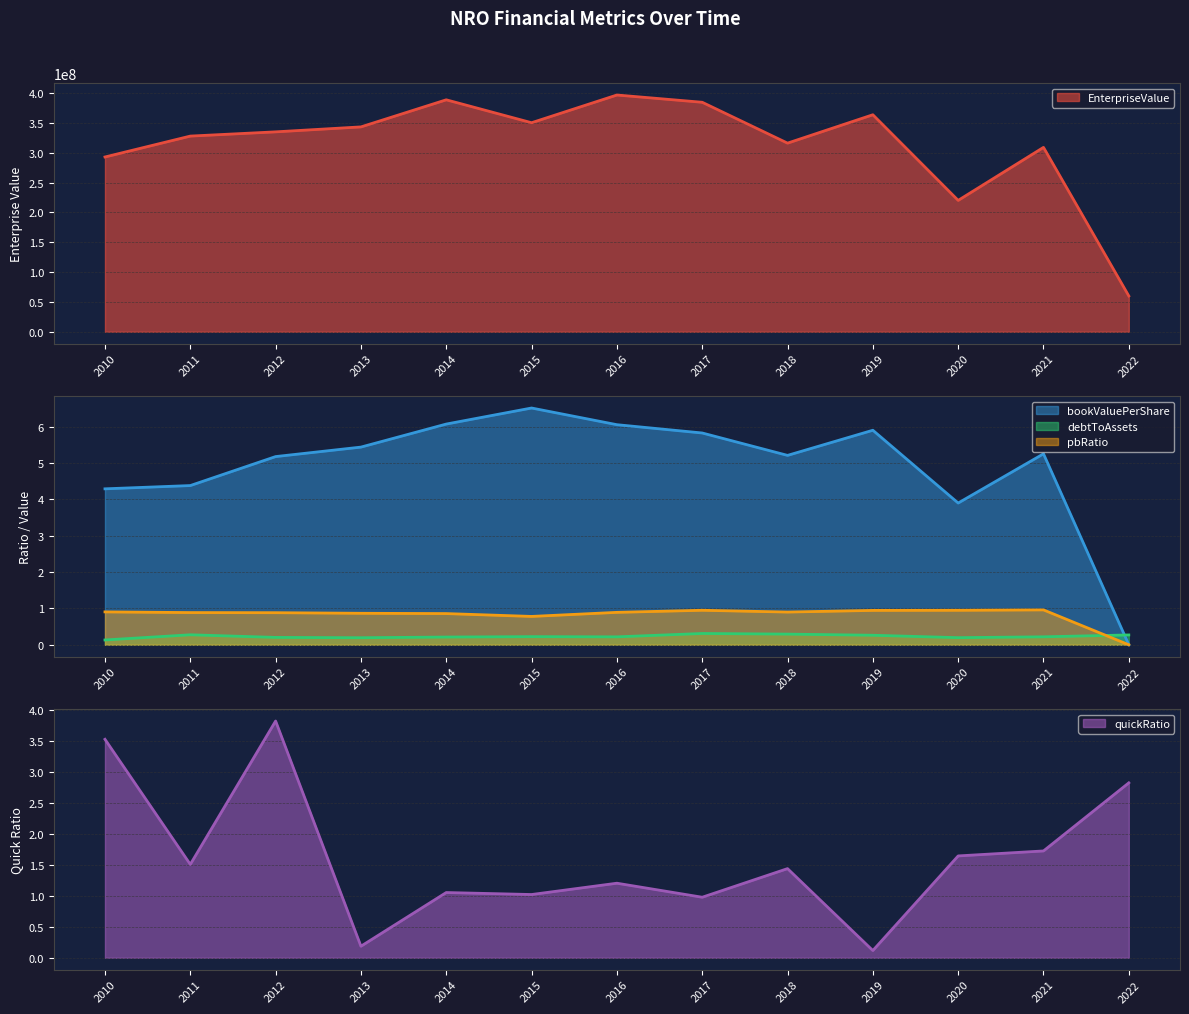

Where is the first local minimum for pbRatio?

2015